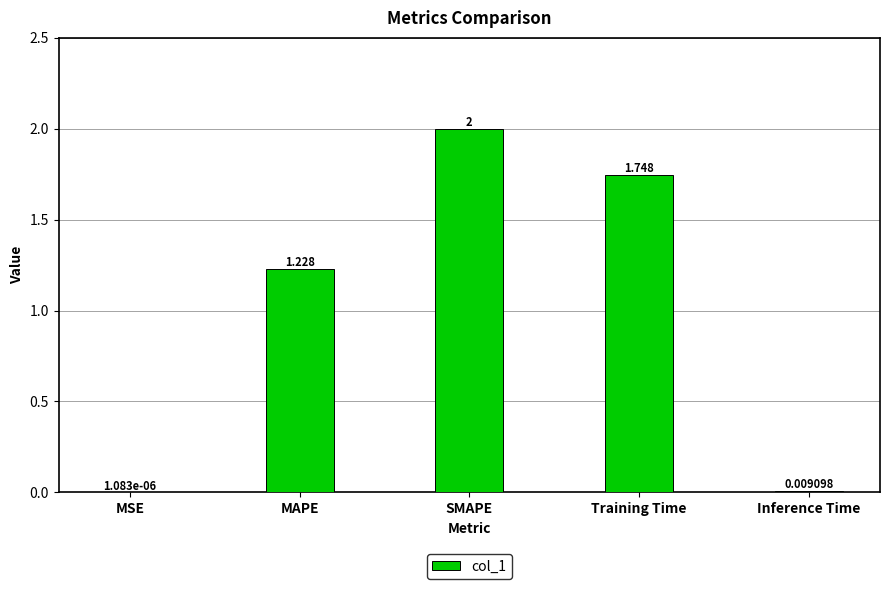

Between MAPE and MSE, which is larger?

MAPE